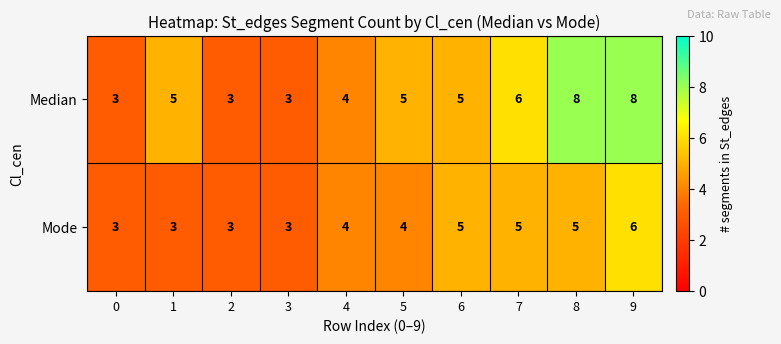

Which series has the largest total across all categories?

Median